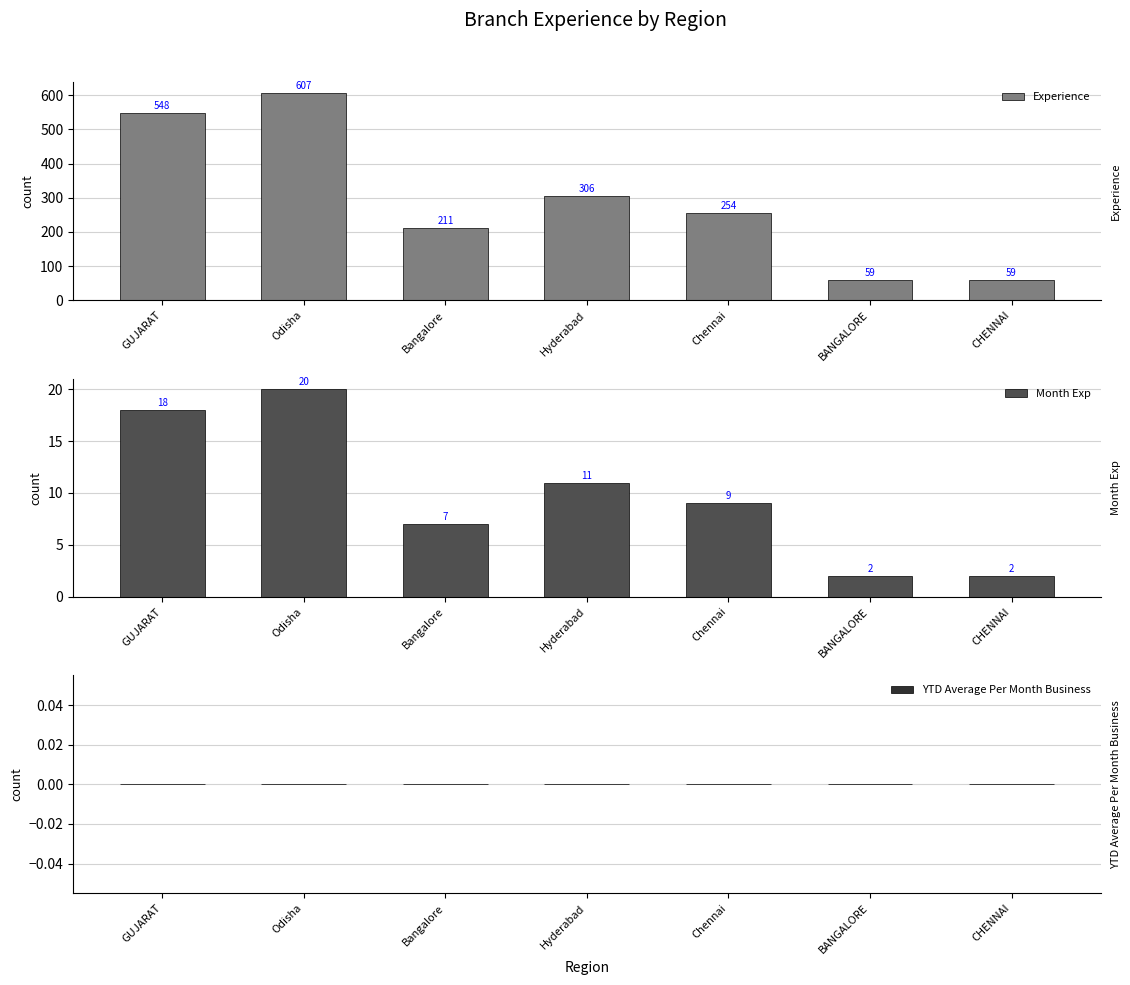

How many categories are shown in the chart?

7